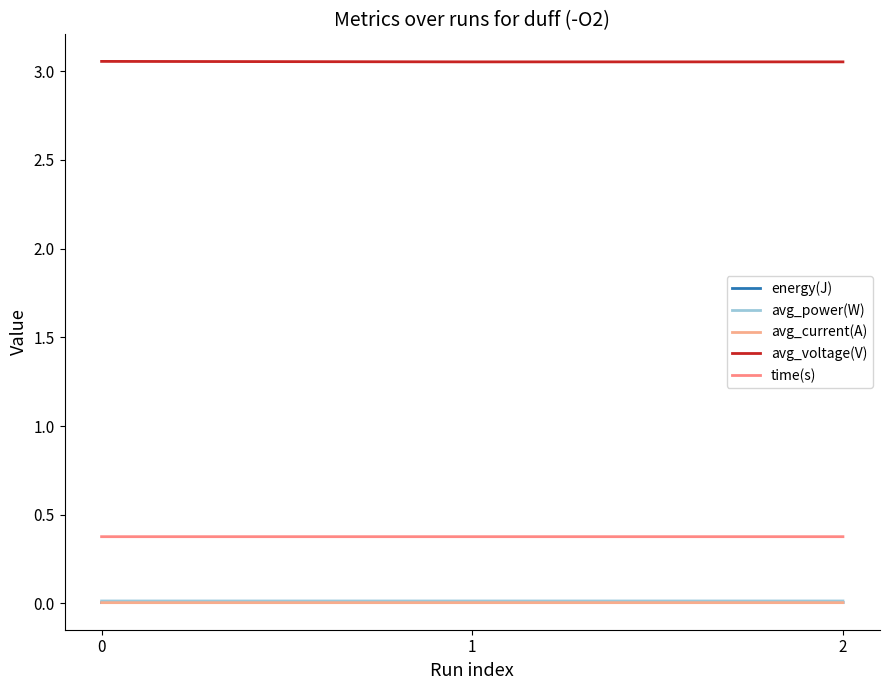

Rank the series at 0 from lowest to highest value.

avg_current(A), energy(J), avg_power(W), time(s), avg_voltage(V)